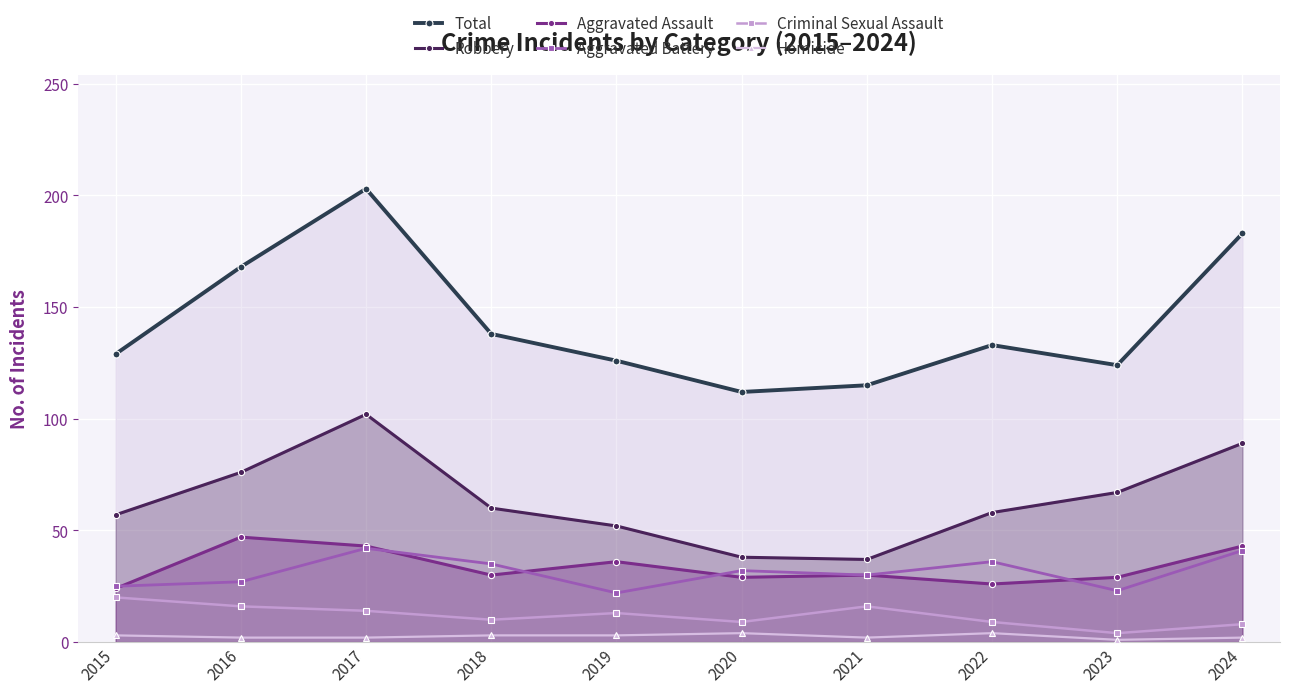

How many interior local valleys does the Robbery series have?

1